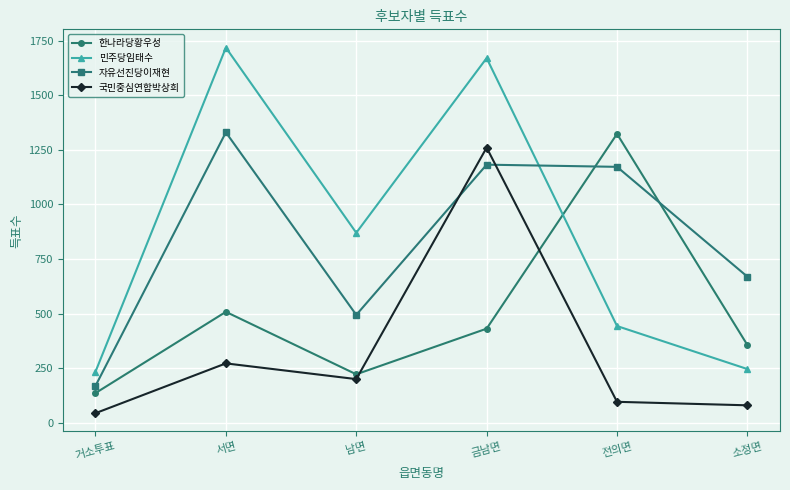

Is the value of 국민중심연합박상희 at 금남면 greater than the value of 민주당임태수 at 거소투표?

Yes